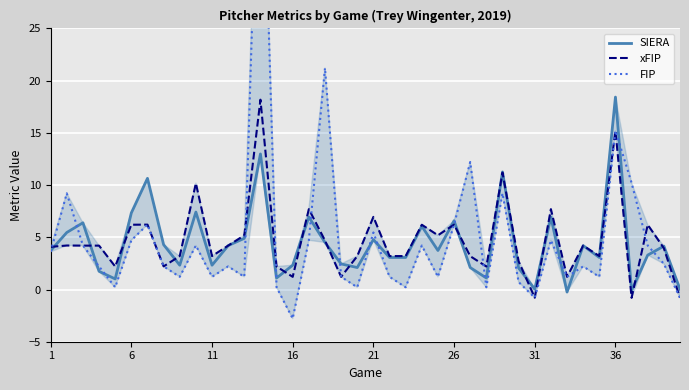

True or false: xFIP has a value of 4.1 at 1.

True